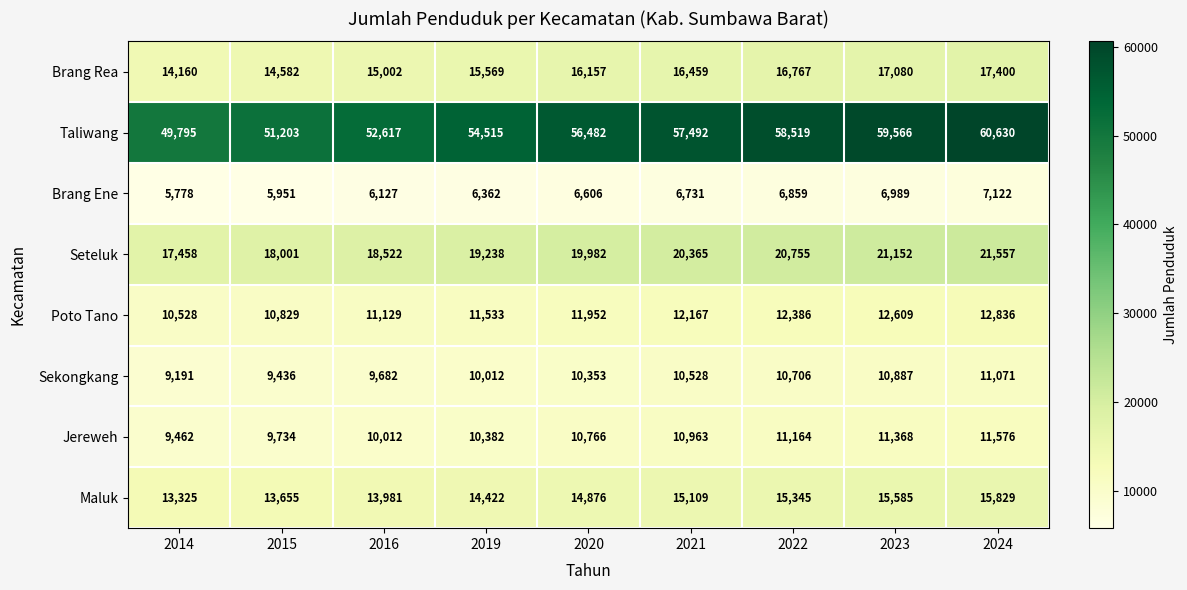

Where is Brang Rea nearest to the value 15780?

2019